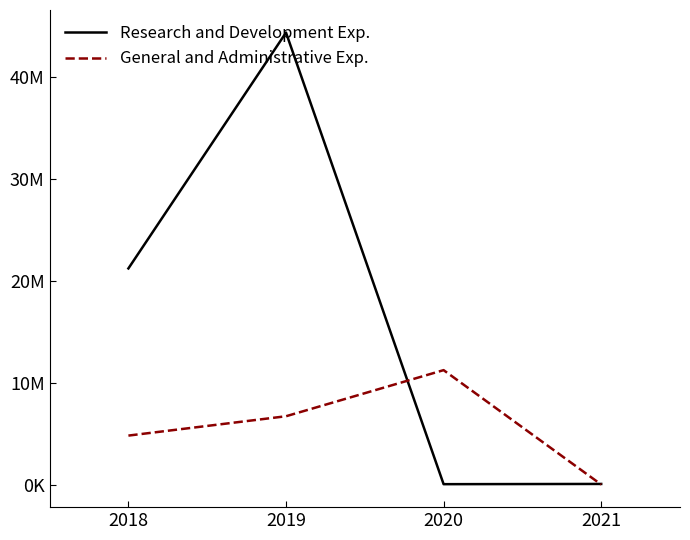

Which has a higher value, 2019 or 2020?

2019